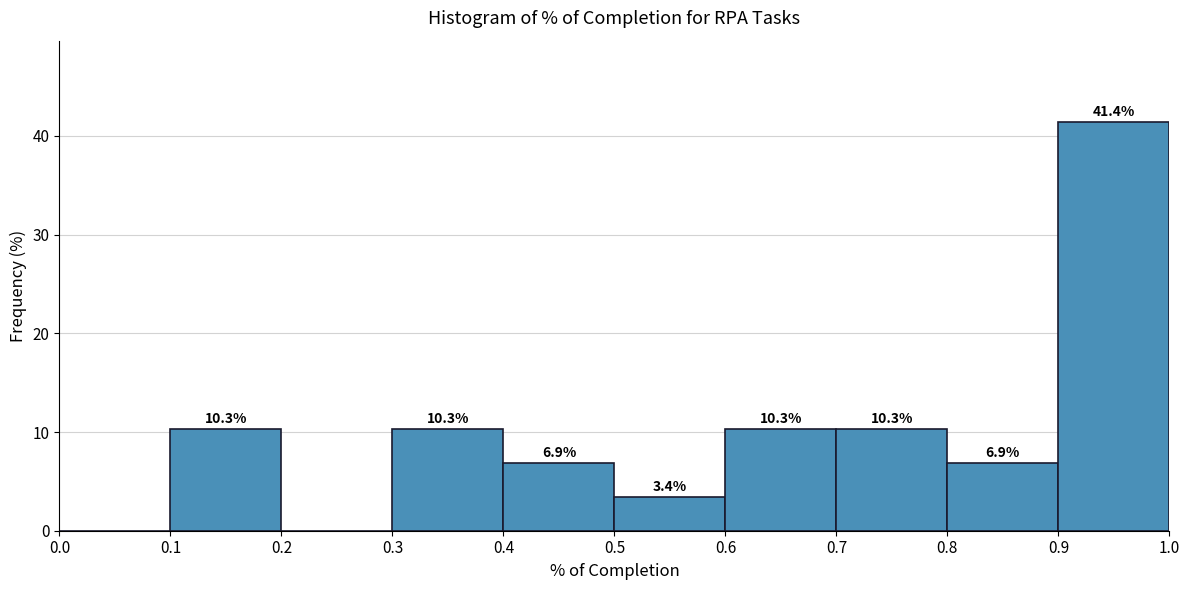

Which range on the x-axis has the tallest bar?

0.9 to 1.0